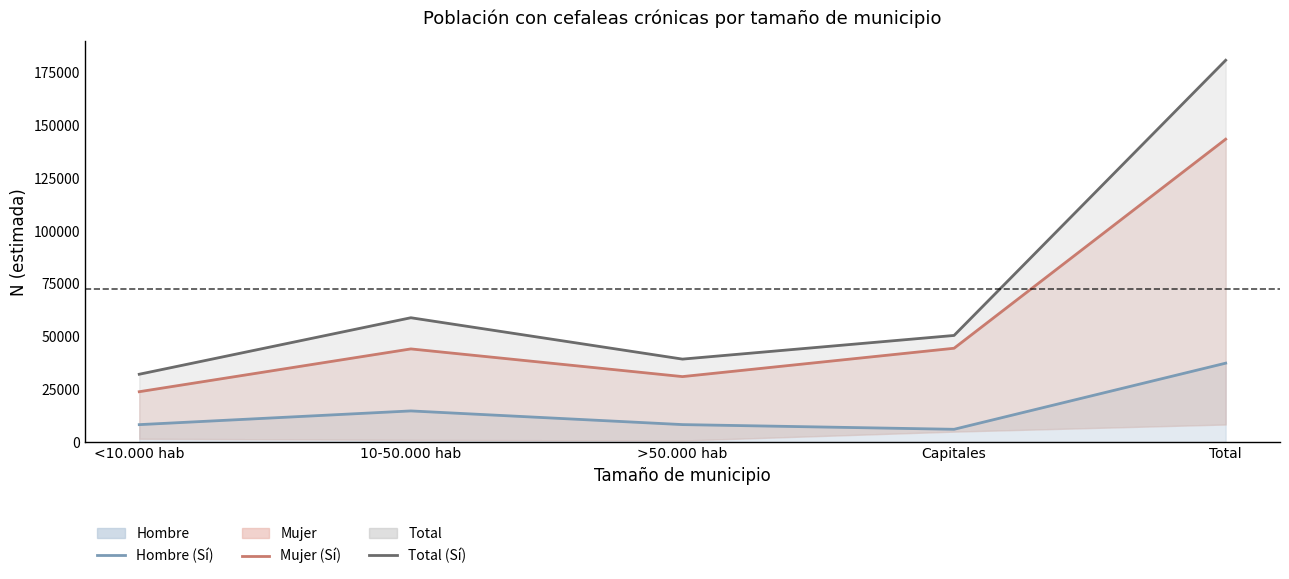

Is it true that Mujer (Sí cefaleas) equals 23869 at <10.000 hab?

True